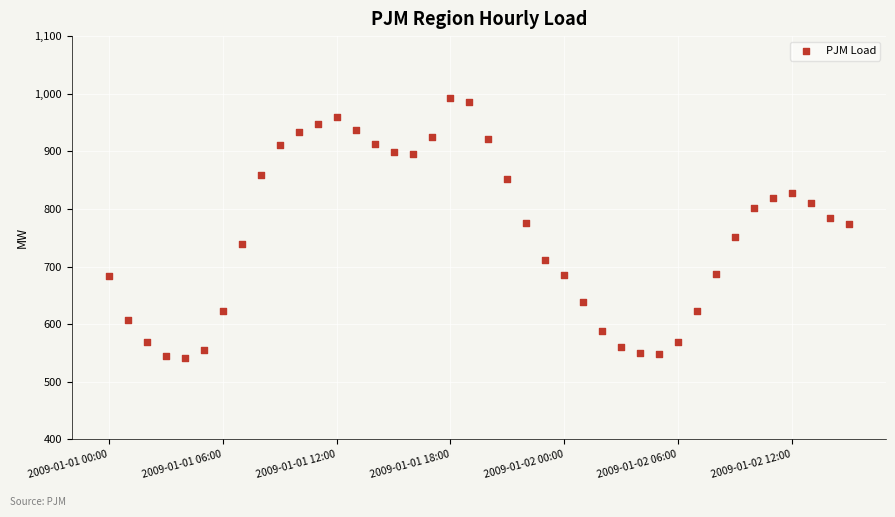

What is the range of Y values (max minus min)?

452.2